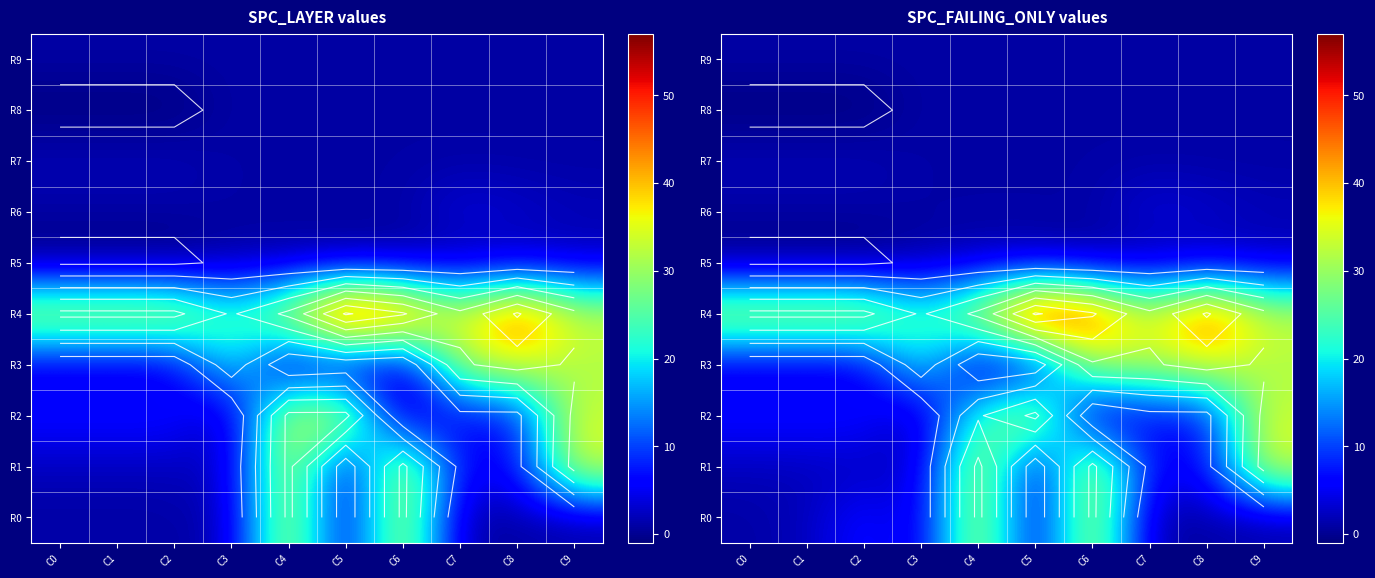

Which series changed the most between C5 and C6?

R2